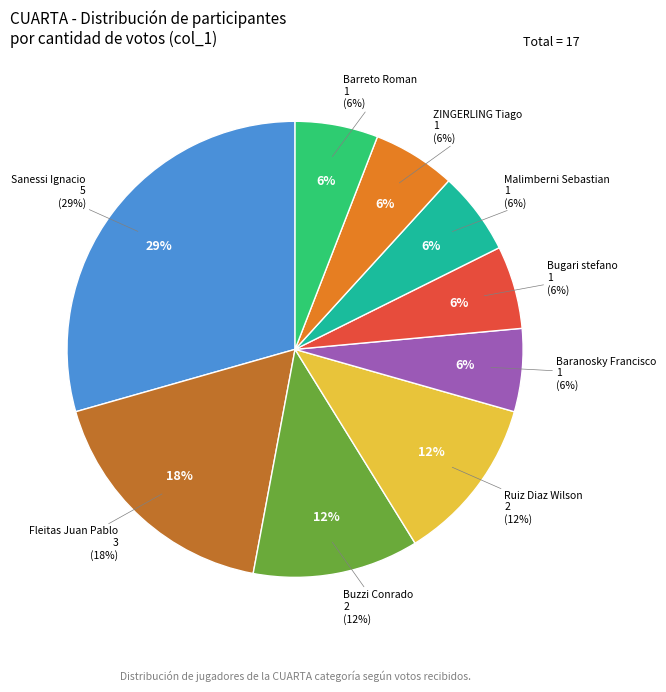

Which slice is the largest?

Sanessi Ignacio